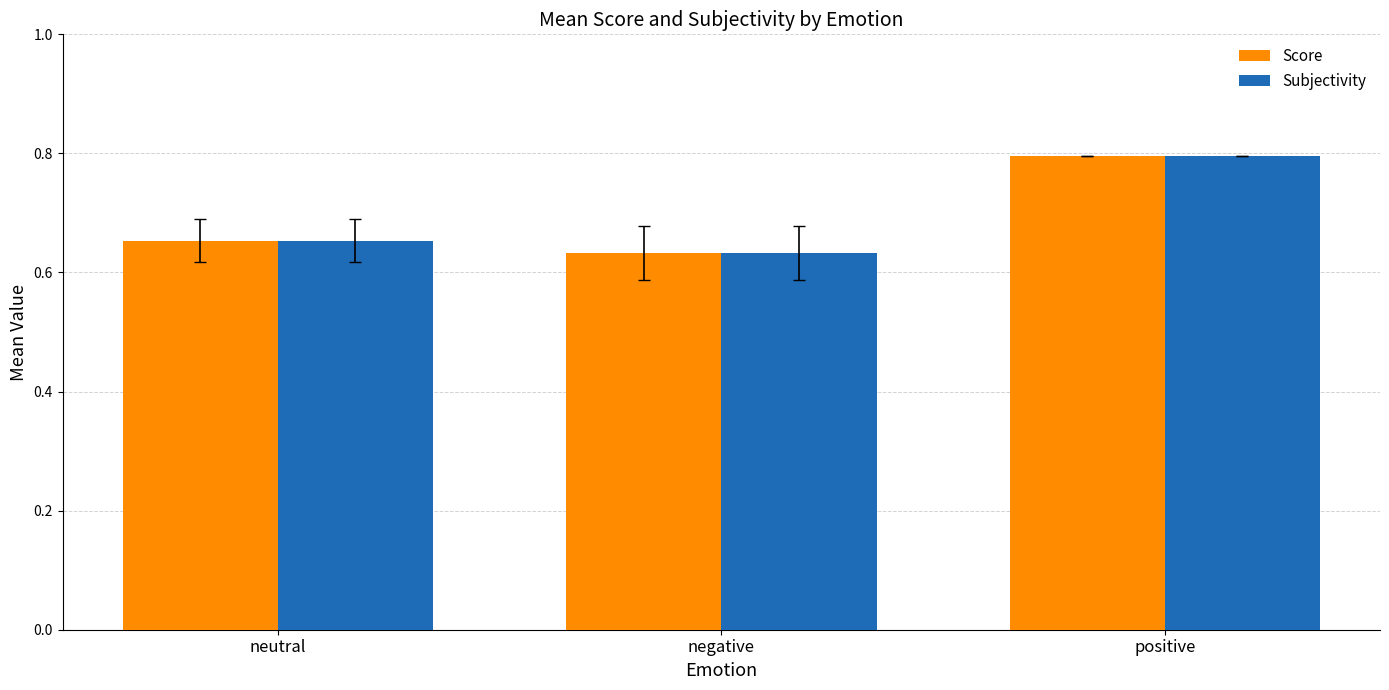

The Subjectivity series shows 1.3 at positive. True or false?

False